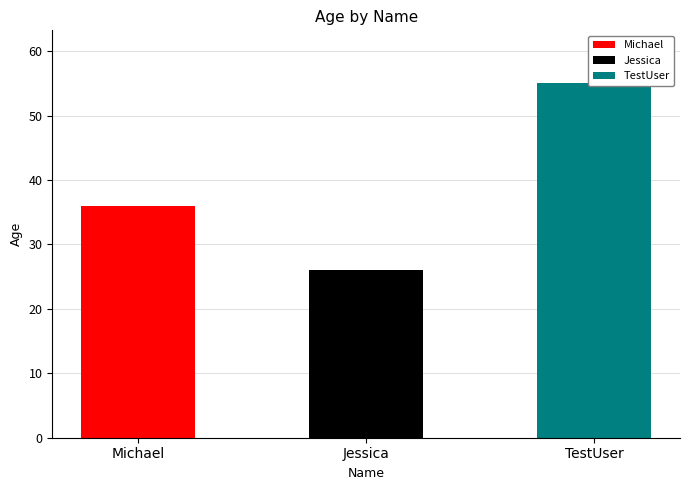

At which category does the chart reach its minimum across all series?

Jessica